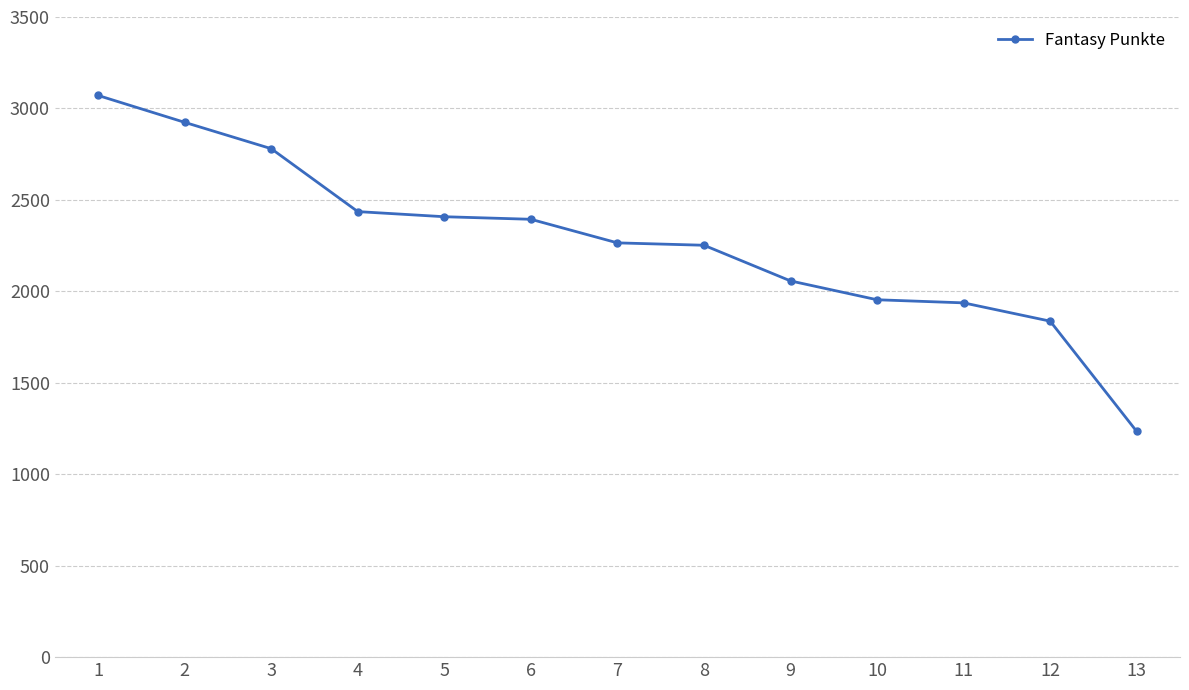

What is the ratio of the value at 12 to the value at 2?

0.6